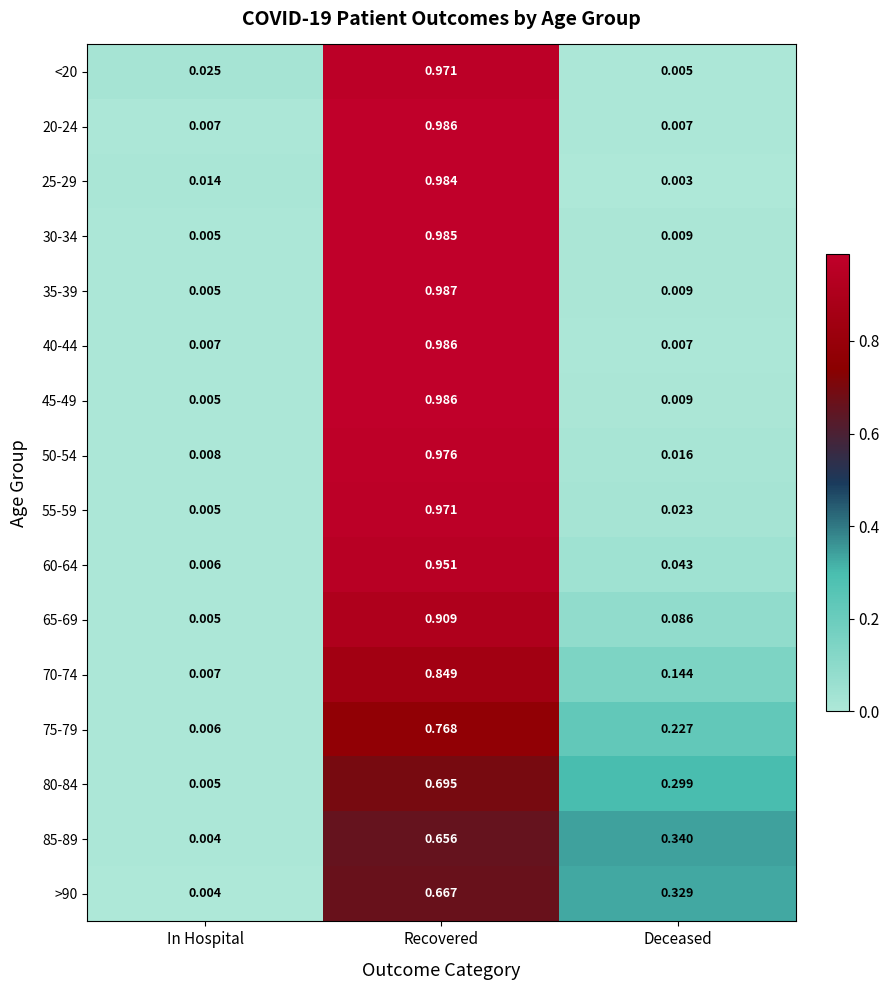

How many distinct data groups are displayed?

16